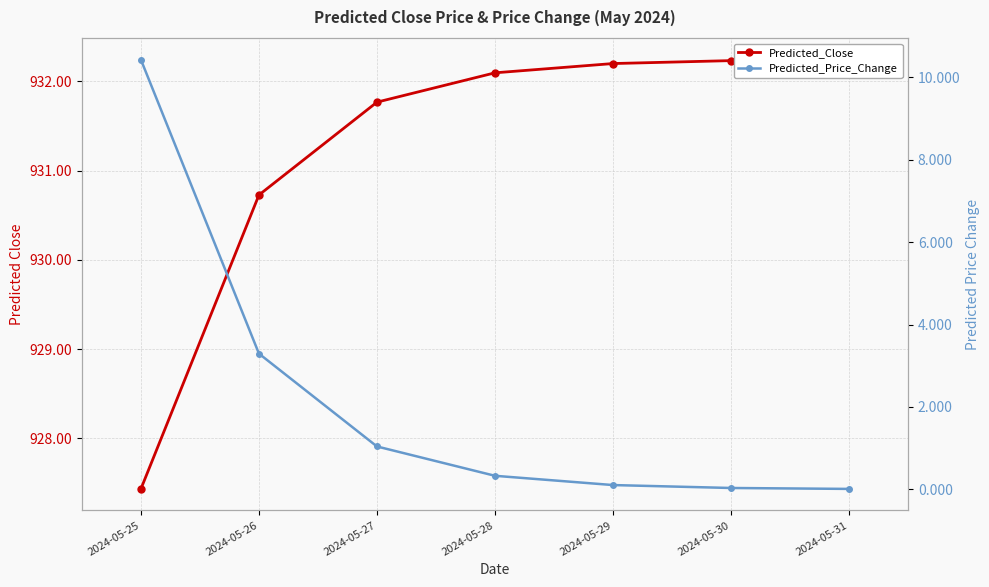

How many lines are shown in the chart?

2